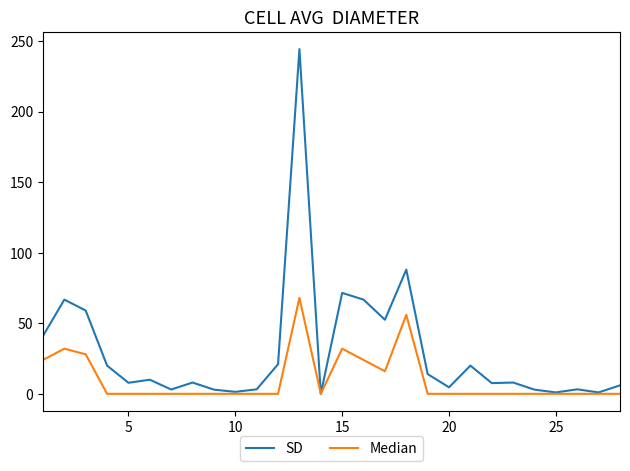

Rank the series by their maximum value, from lowest to highest.

Median, SD